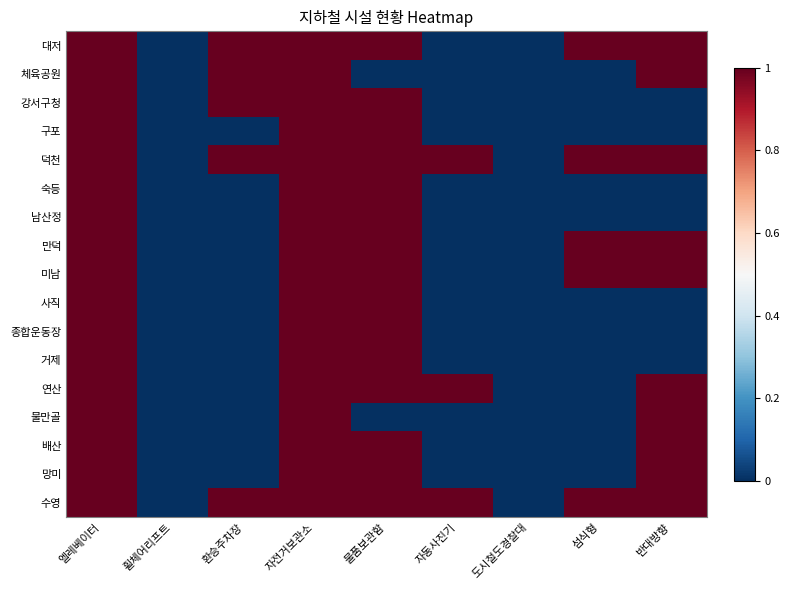

Rank the series by their maximum value, from highest to lowest.

대저, 체육공원, 강서구청, 구포, 덕천, 숙등, 남산정, 만덕, 미남, 사직, 종합운동장, 거제, 연산, 물만골, 배산, 망미, 수영